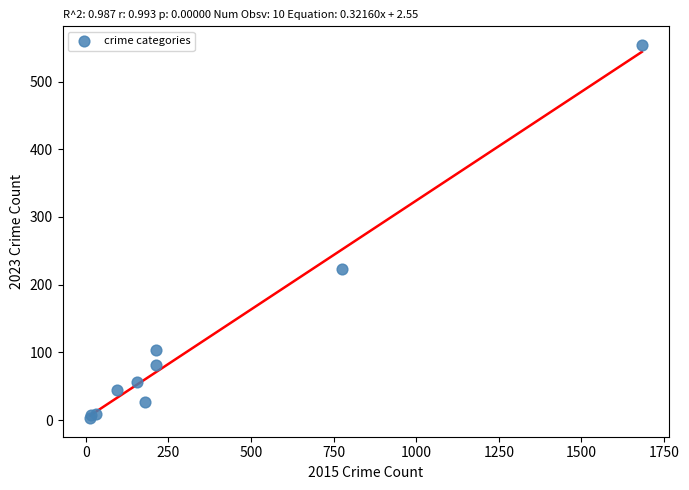

What Y value in the scatter plot is closest to 278?

223